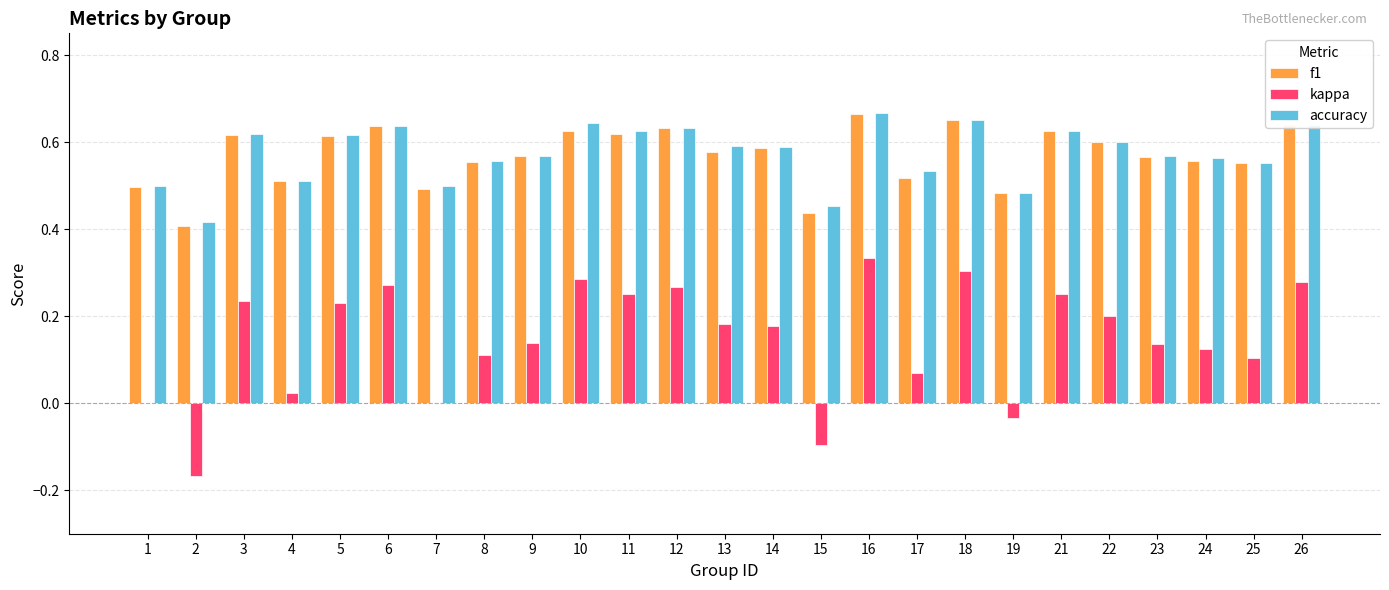

What is the sum of all accuracy values?

14.3